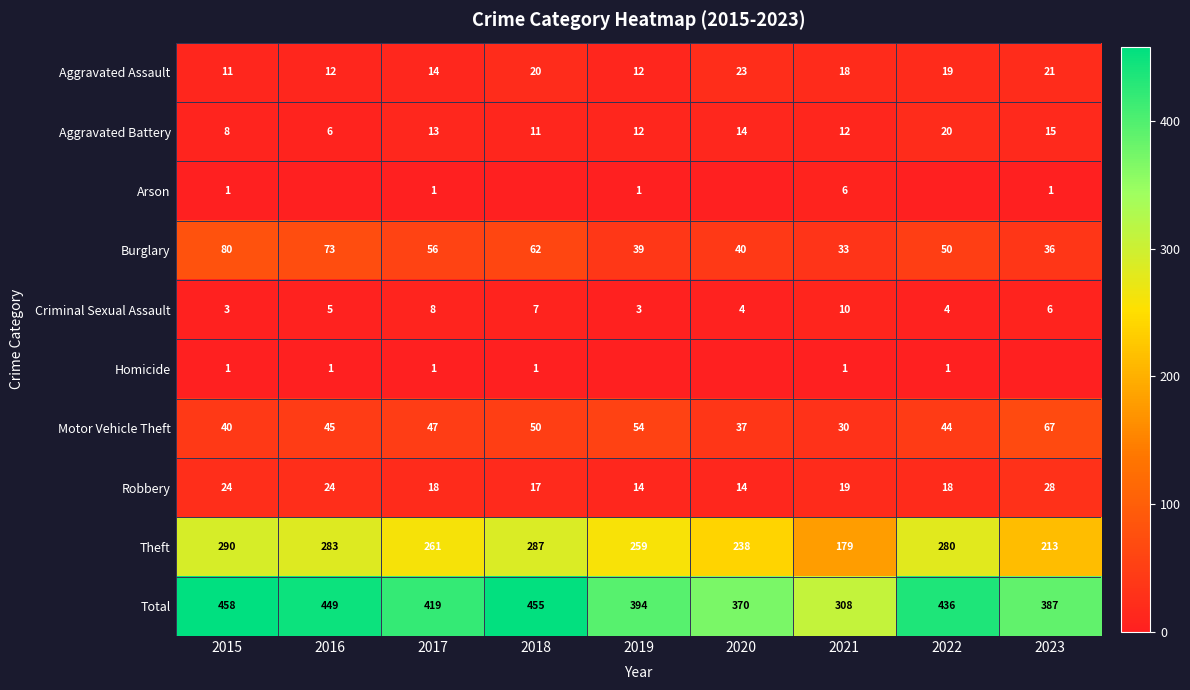

Is the value of Motor Vehicle Theft at 2019 greater than the value of Total at 2019?

No